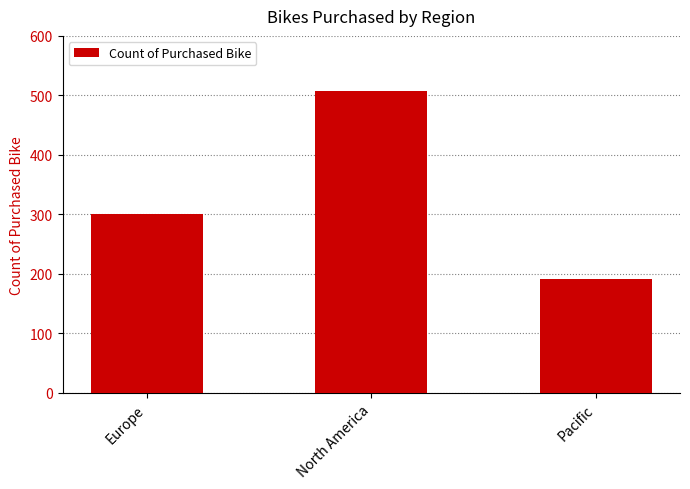

What is the ratio of the value at Europe to the value at North America?

0.6